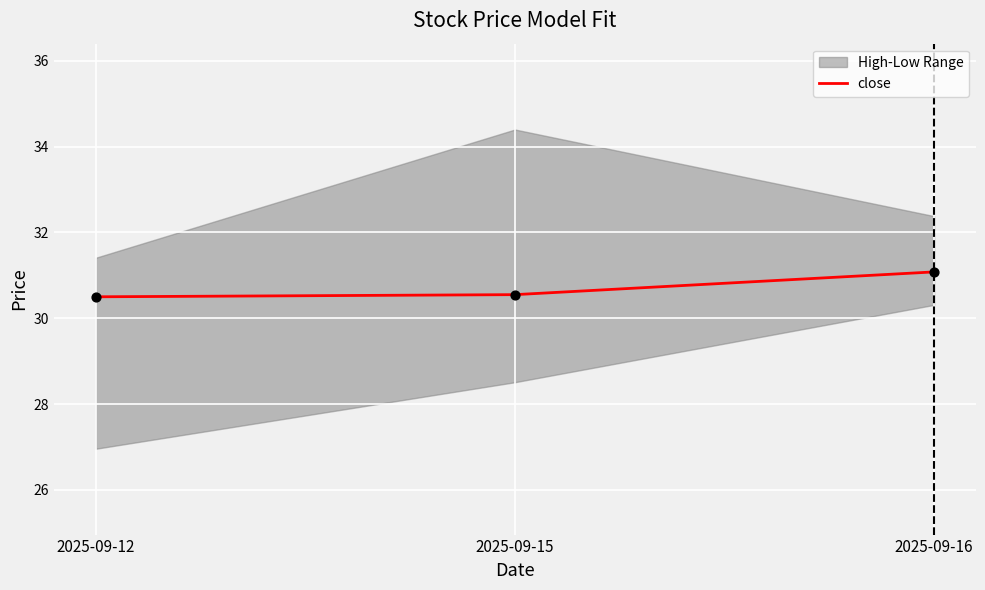

What is the ratio of the value at 2025-09-16 to the value at 2025-09-12?

1.0